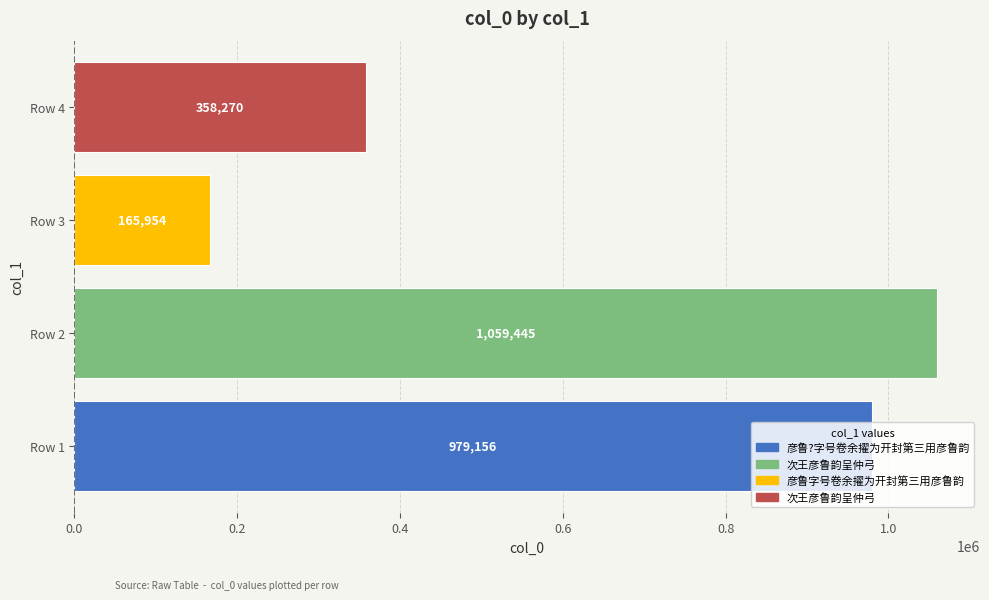

What is the sum of all values?

2562825